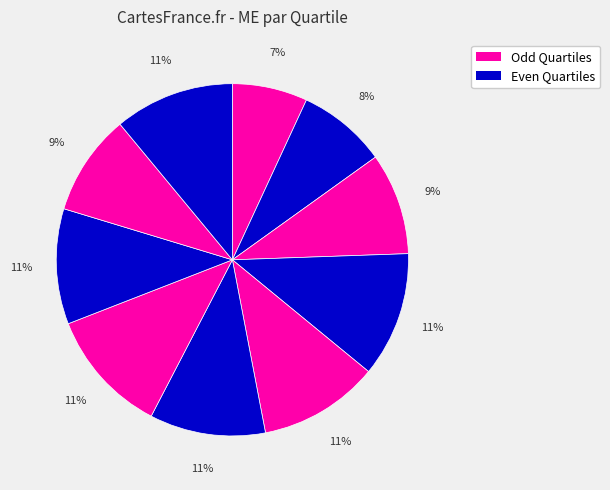

Rank the categories by value from highest to lowest.

Q3, Q6, Q4, Q9, Q5, Q7, Q2, Q8, Q1, Q0